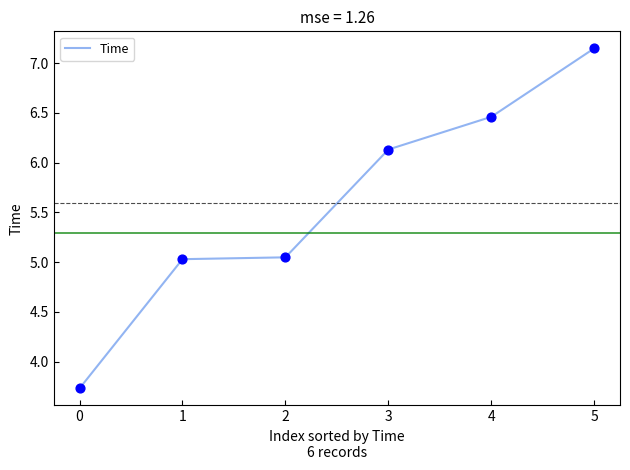

Between 3 and 2, which is larger?

3